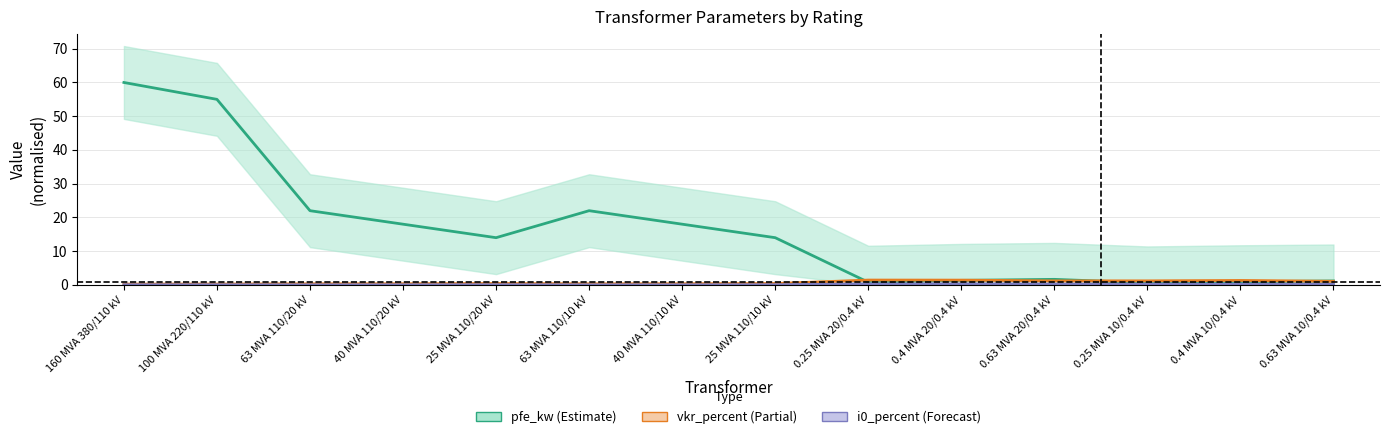

What is the sum of the i0_percent values at 63 MVA 110/20 kV and 40 MVA 110/10 kV?

0.1